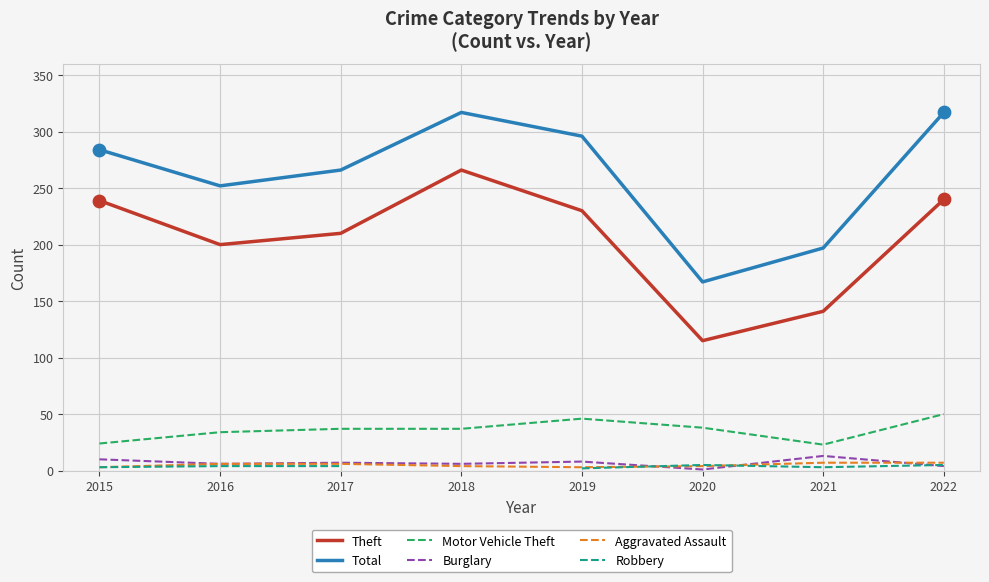

At how many categories does at least one series exceed 213?

6